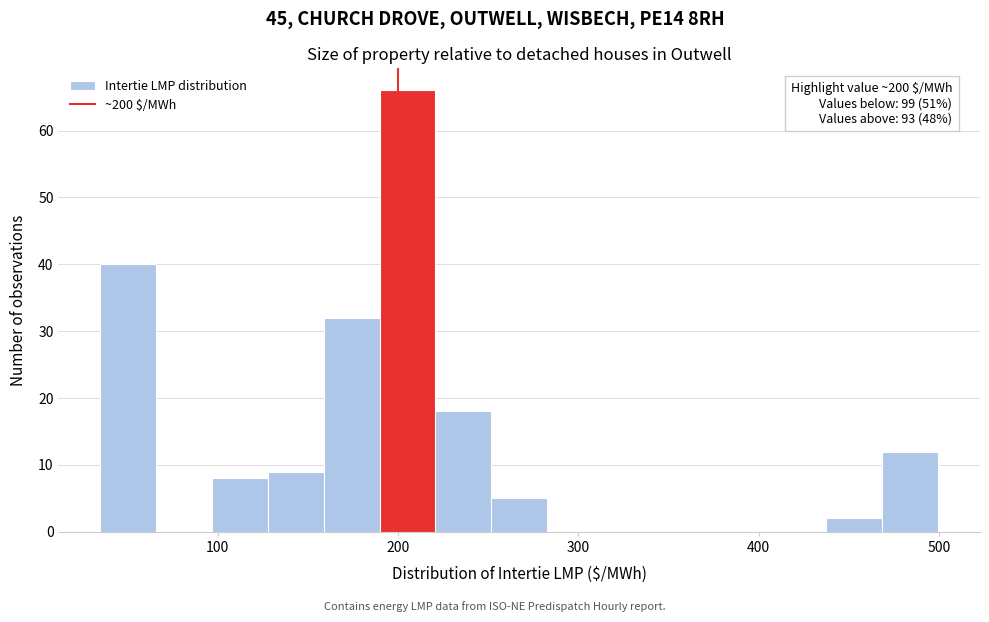

Around what value on the x-axis is the tallest bar? Give the approximate position of its centre, as read against the axis.

210